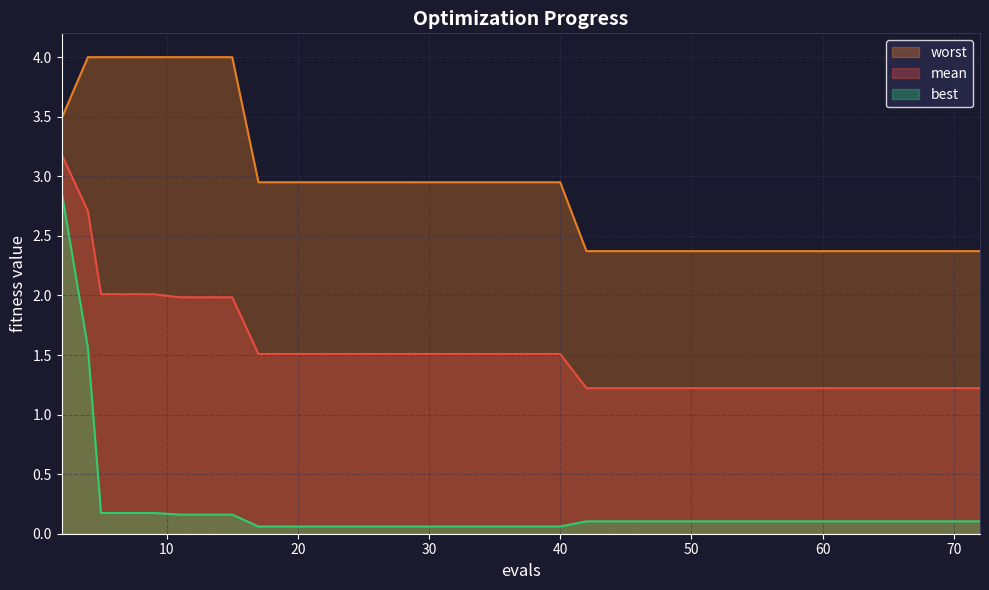

At which category is the sum across all series the highest?

2